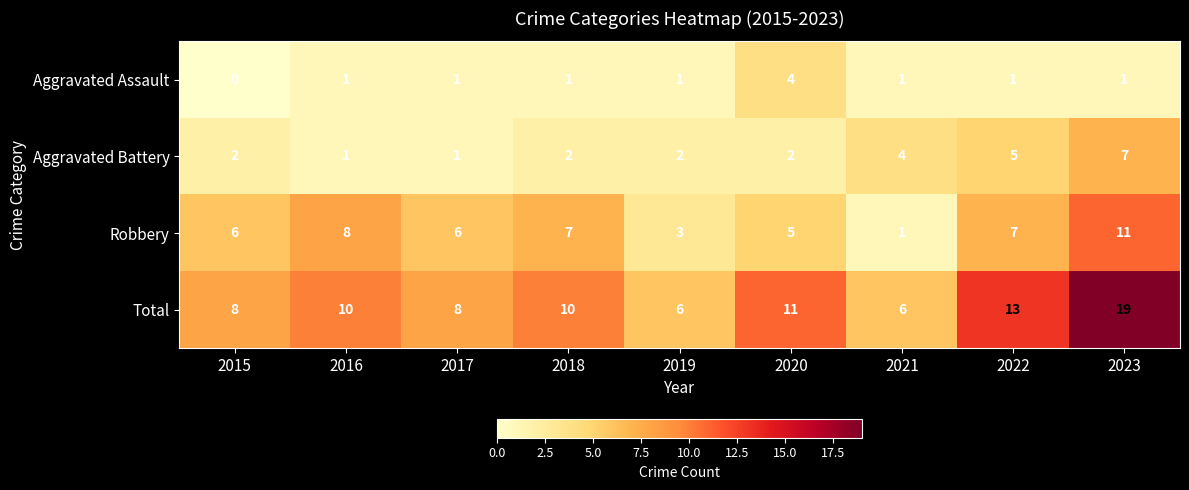

What is the difference between the second highest and second lowest values in the Robbery series?

5